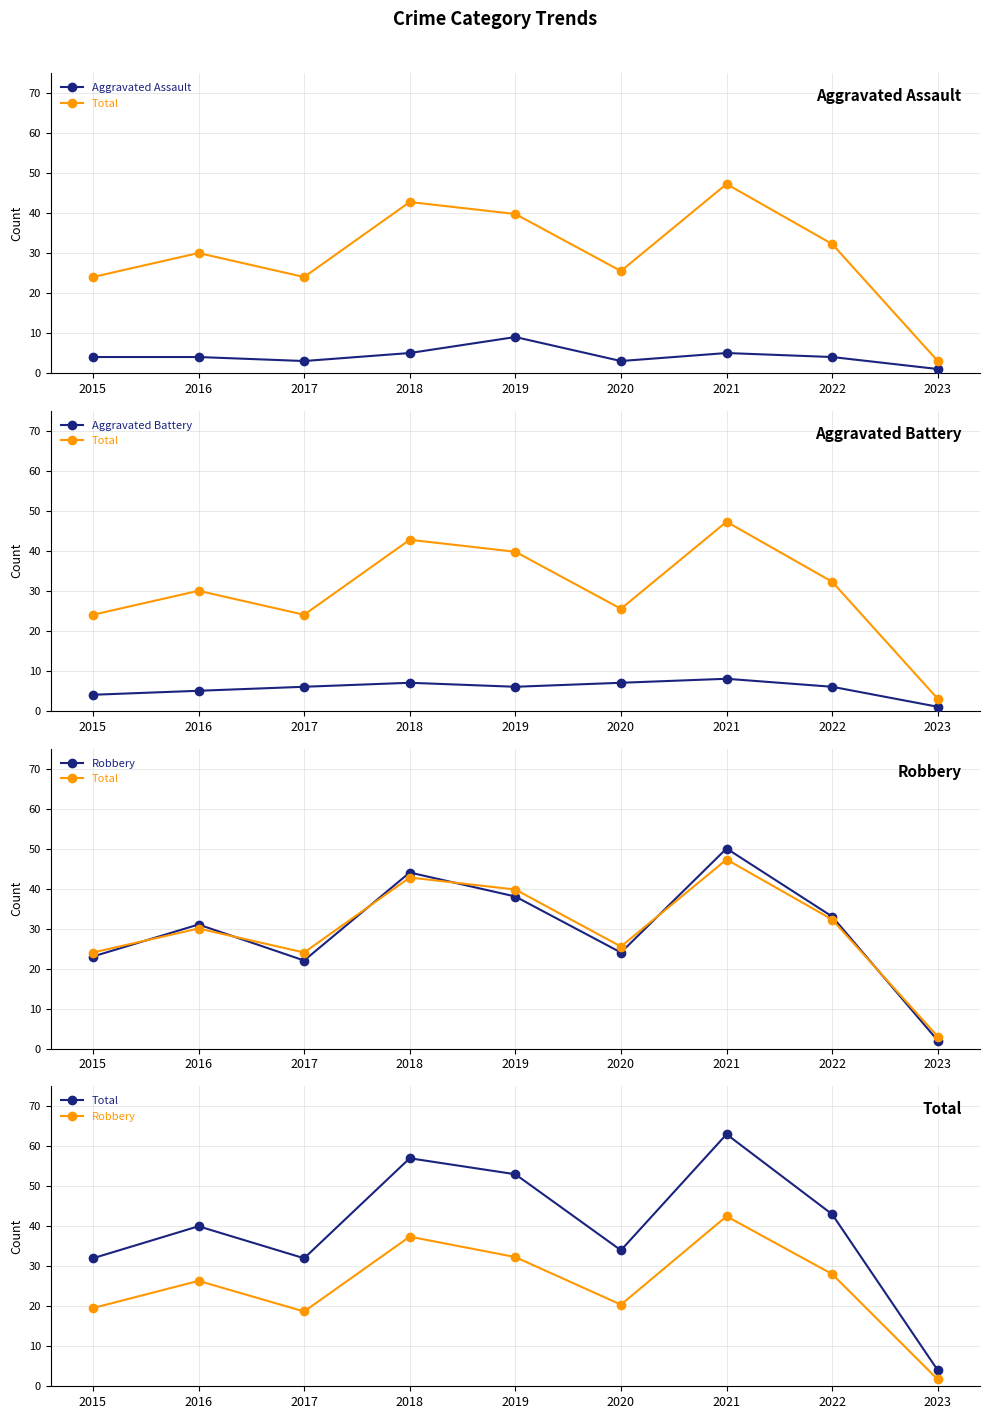

What is the average value of the Aggravated Assault series?

4.2